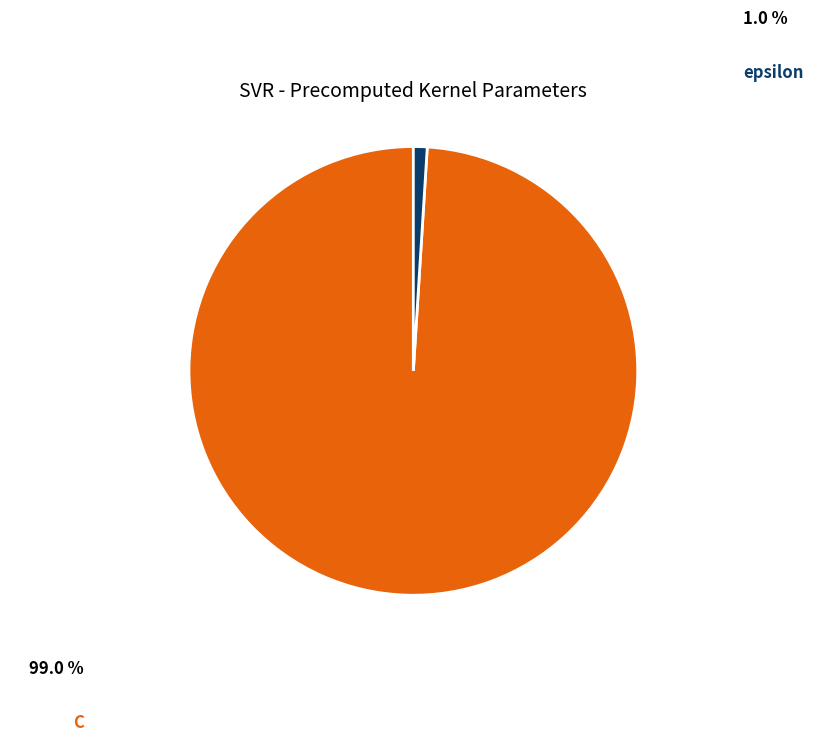

Is there any slice that represents more than half of the pie?

Yes